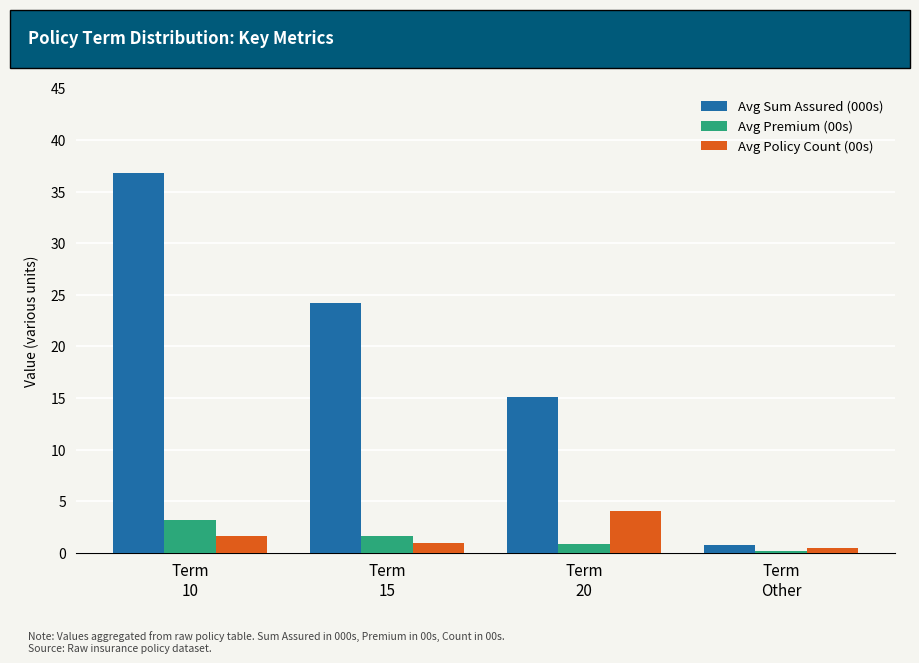

How many data points in Avg Sum Assured (000s) are above 24?

2